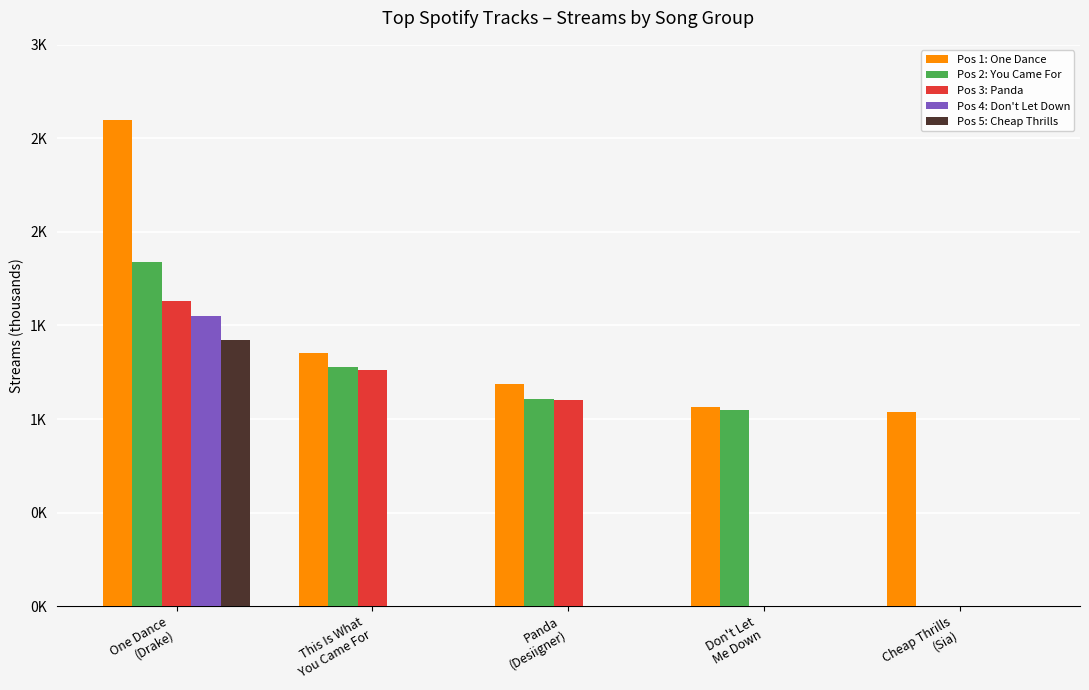

What are all the series names shown in the legend?

Pos 1: One Dance, Pos 2: You Came For, Pos 3: Panda, Pos 4: Don't Let Down, Pos 5: Cheap Thrills